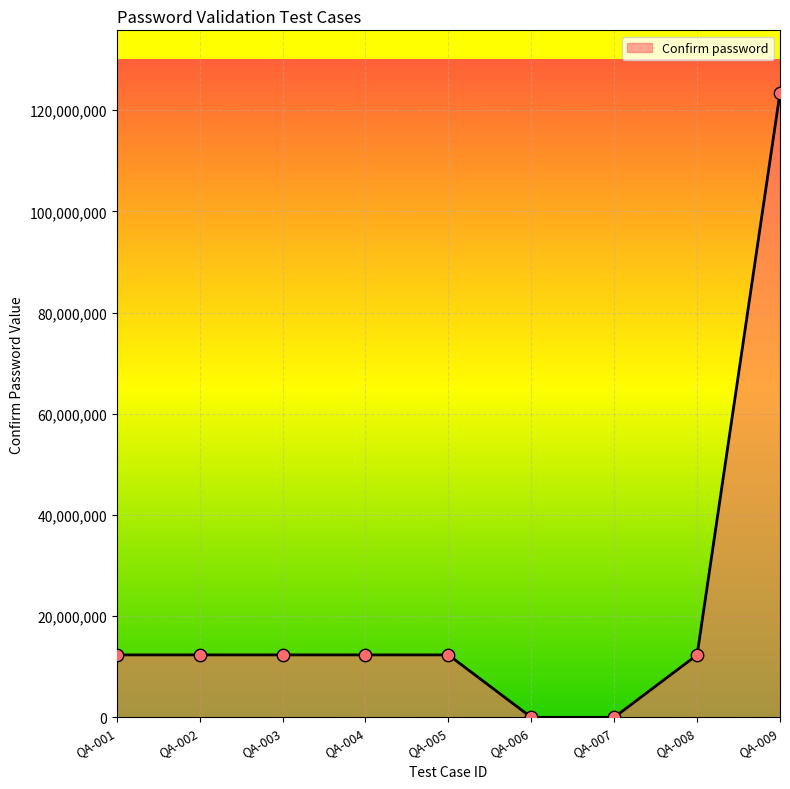

What is the ratio of the value at QA-005 to the value at QA-001?

1.0